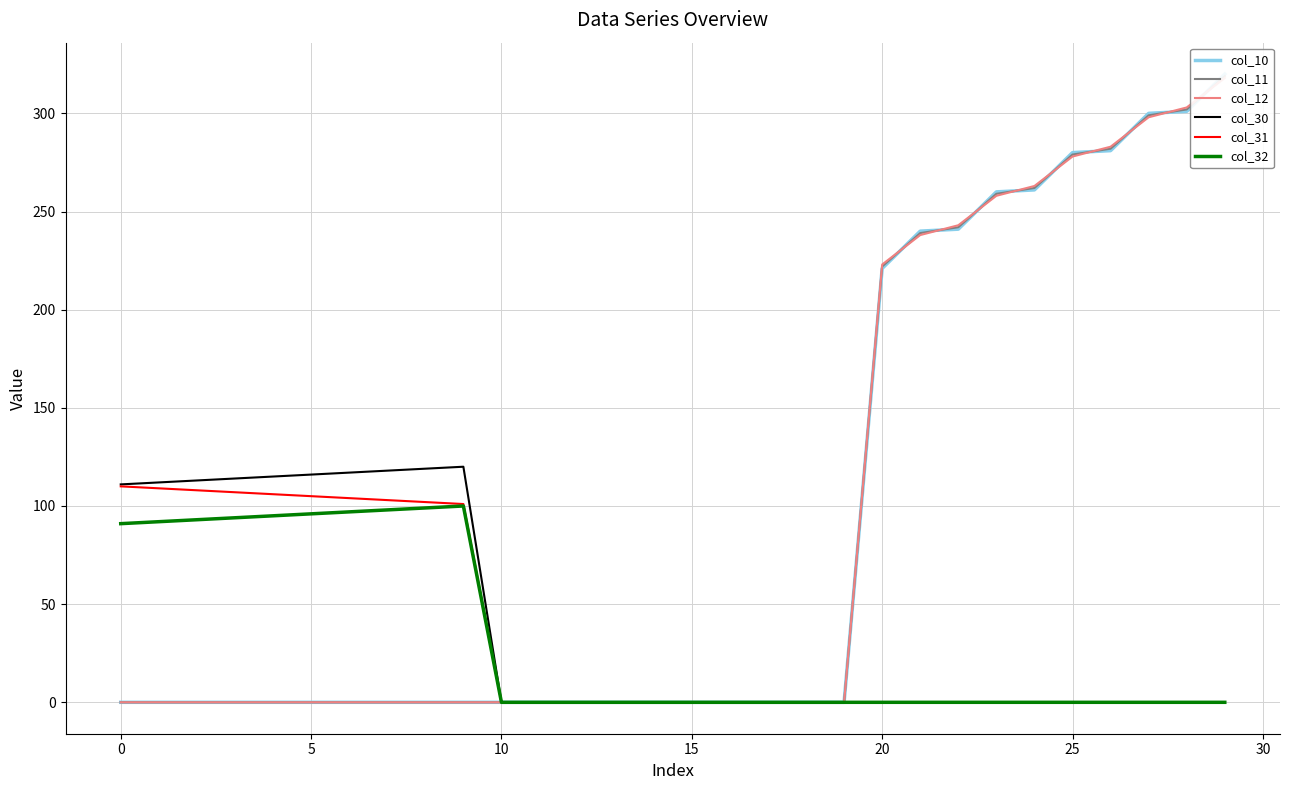

What is the highest value of the col_32 series?

100.0